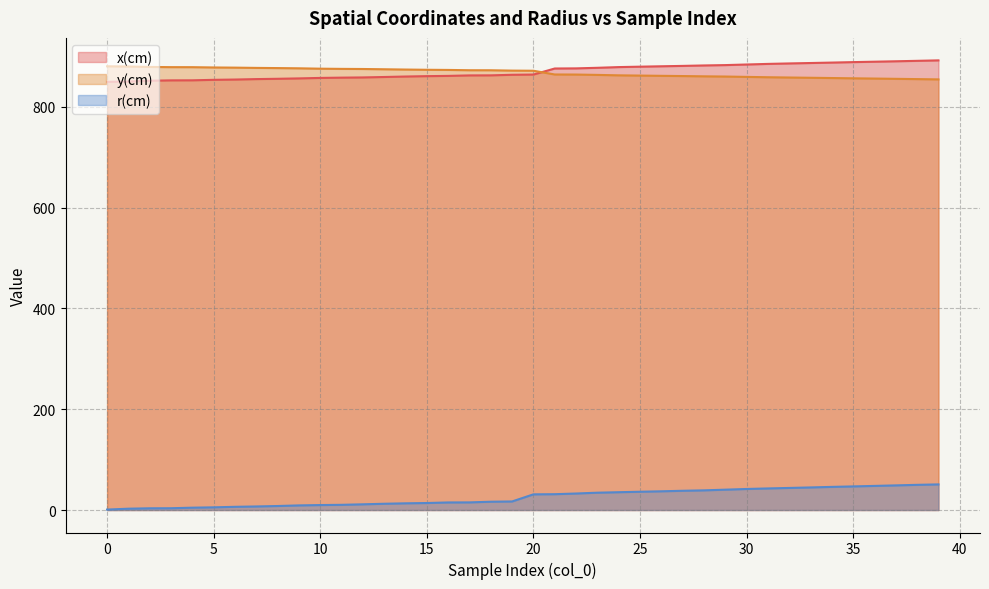

How many values in the y(cm) series exceed 872?

20